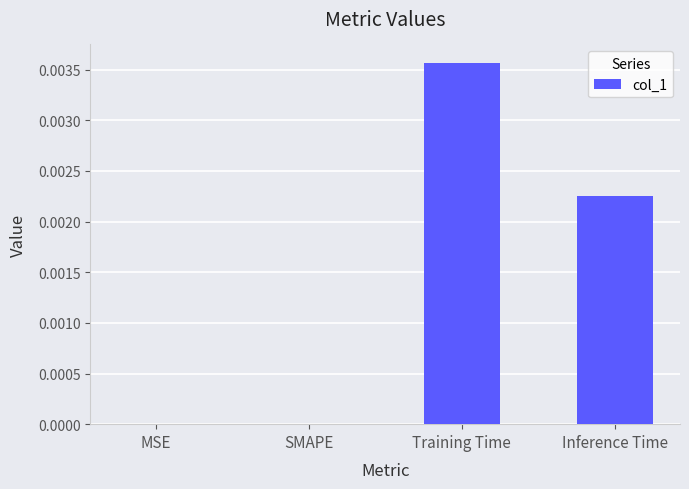

Is it true that the value at SMAPE is 0.0?

True